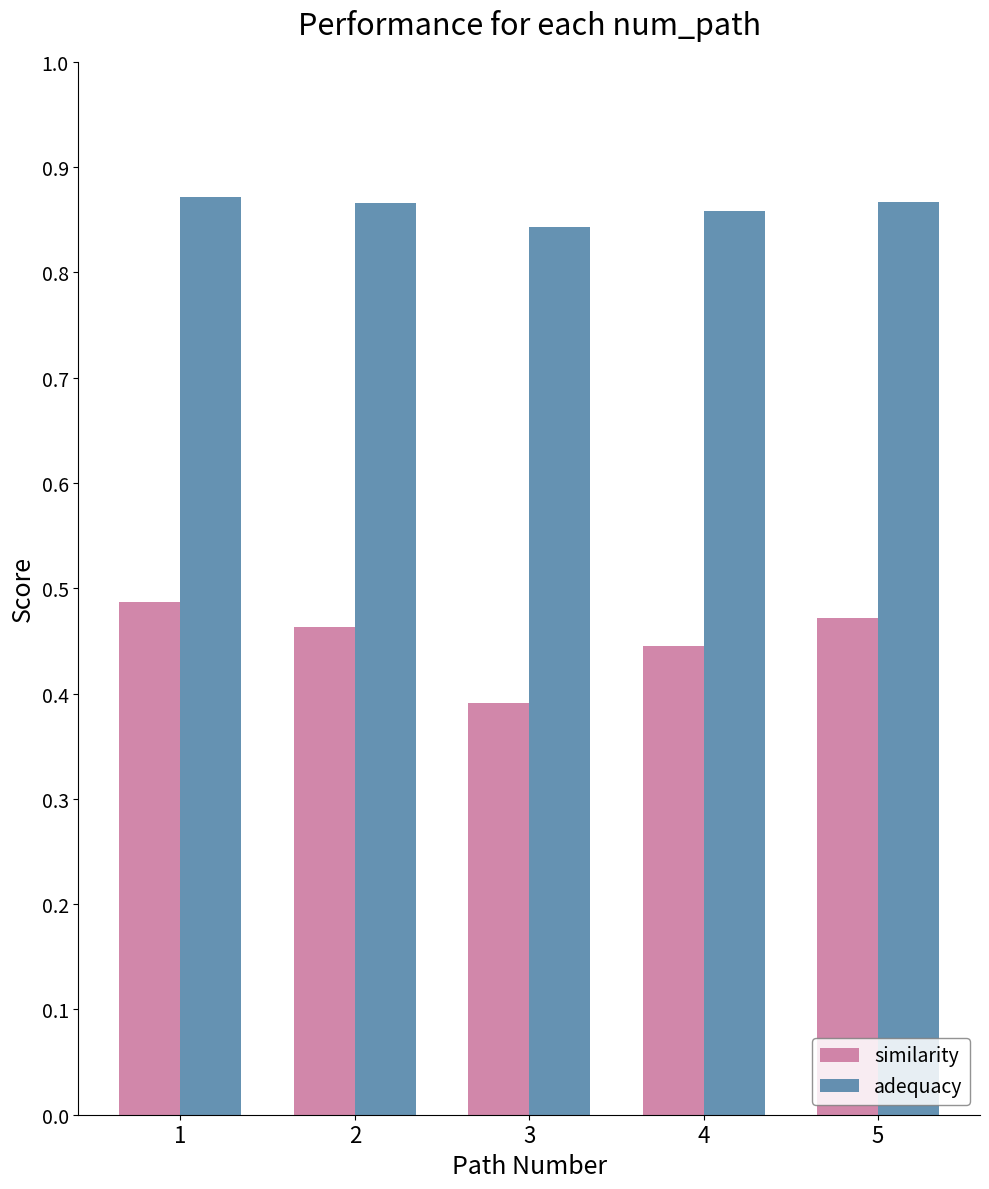

At 3, list the series in order from smallest to largest.

similarity, adequacy